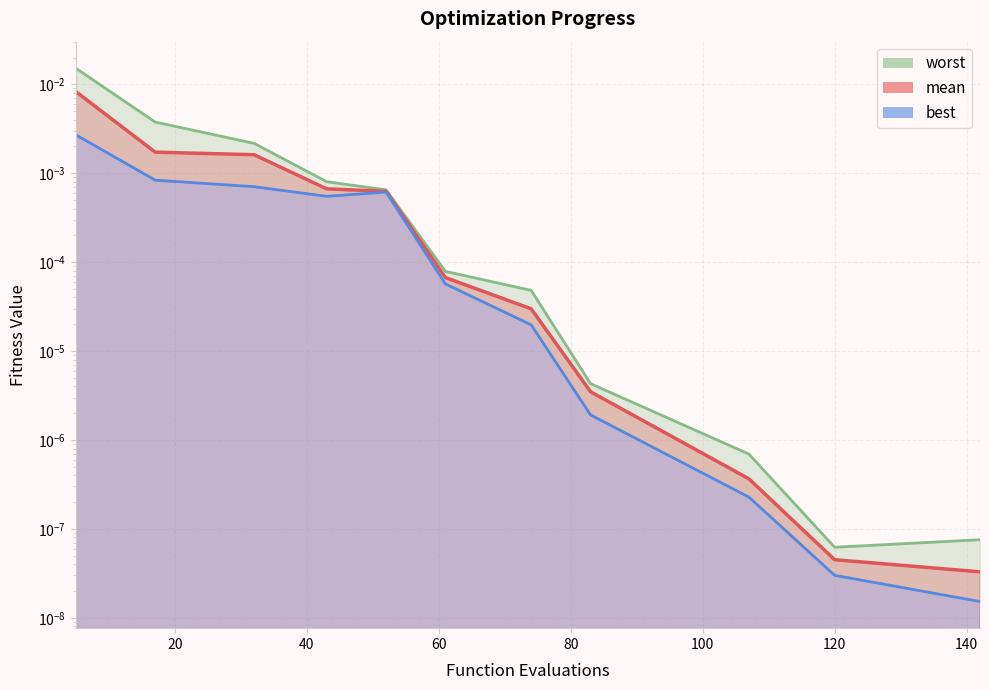

How many interior local valleys does the best series have?

1